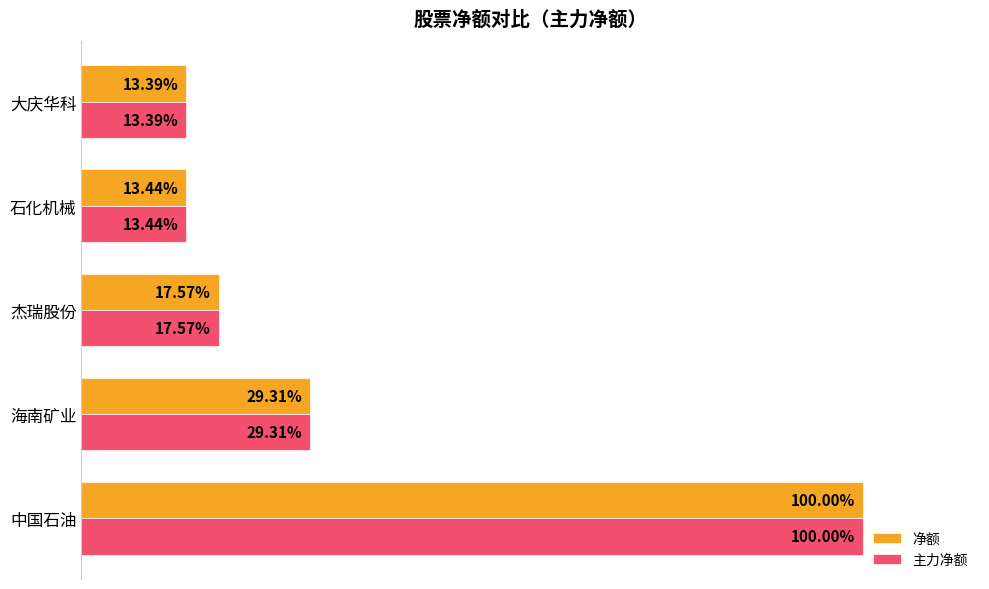

Is the value of 净额 at 海南矿业 greater than the value of 主力净额 at 中国石油?

No